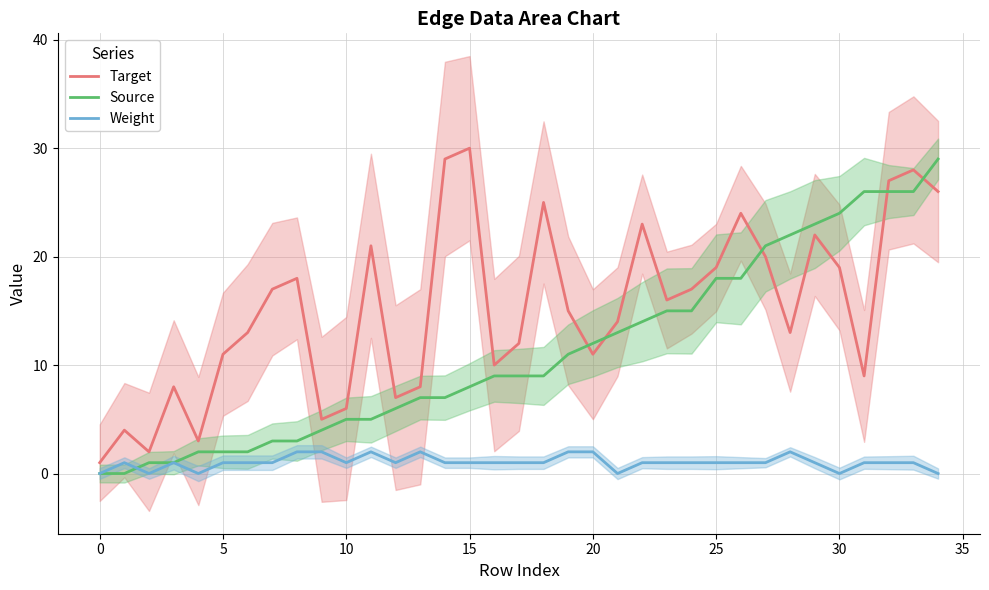

Which category has the highest value across all series?

15